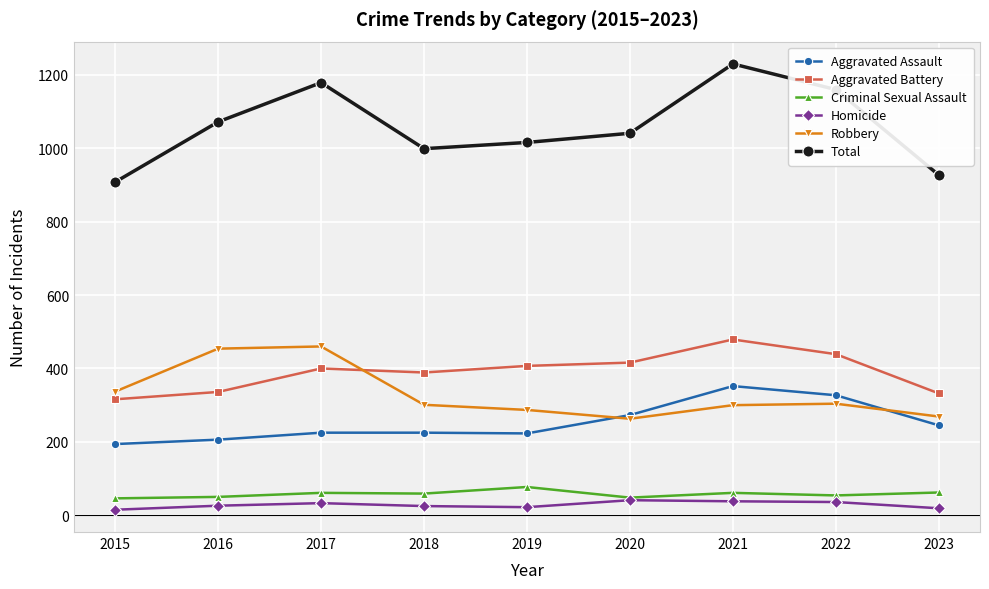

The value of Robbery at 2017 is 671. True or false?

False